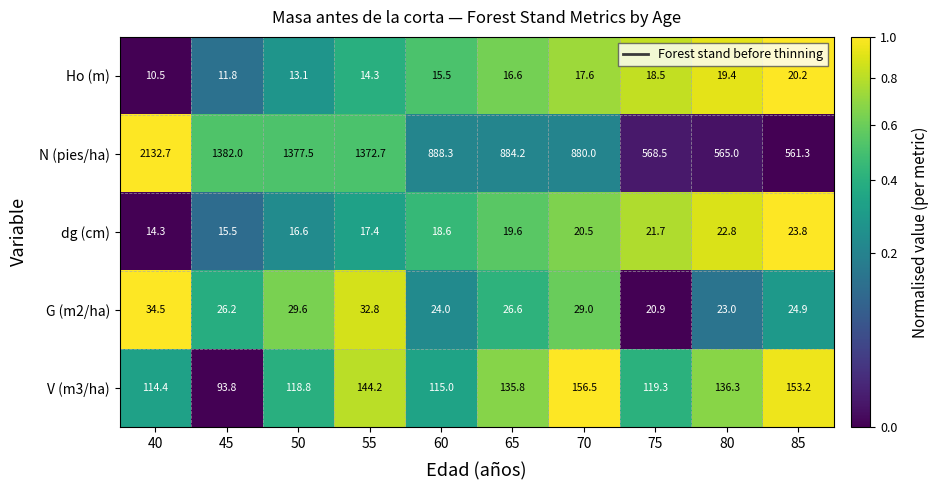

What is the total value across all series at 85?

783.4